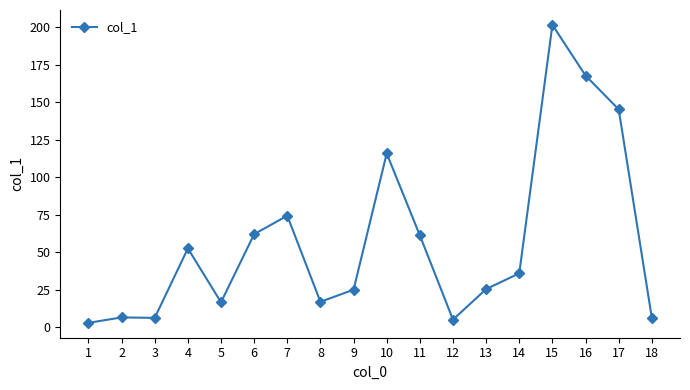

True or false: there are more than 0 points higher than both neighbors.

True